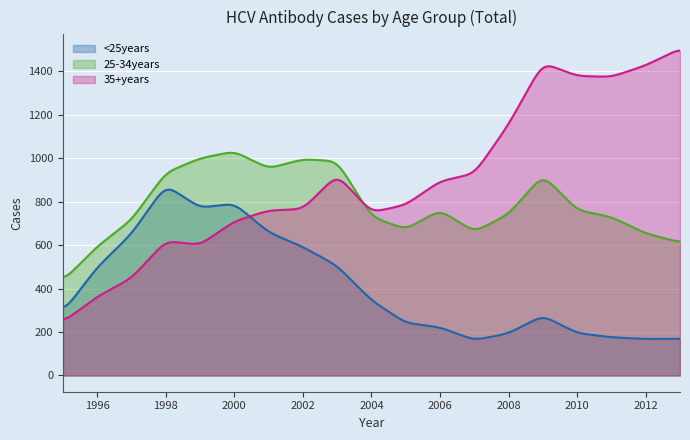

True or false: 35+years has a value of 862 at 1998.

False